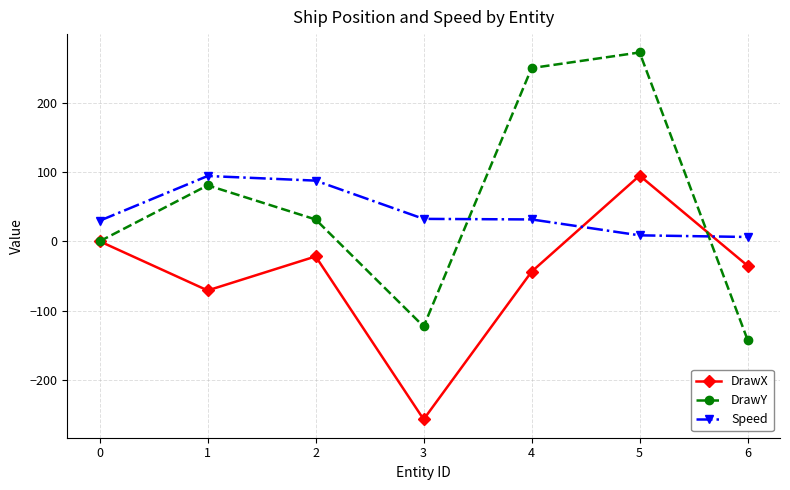

What is the value of the DrawY point at the 2nd from the left?

80.7